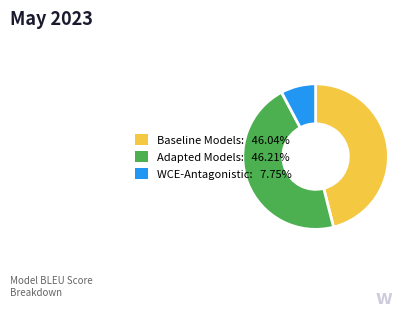

Does any single category account for the majority?

No